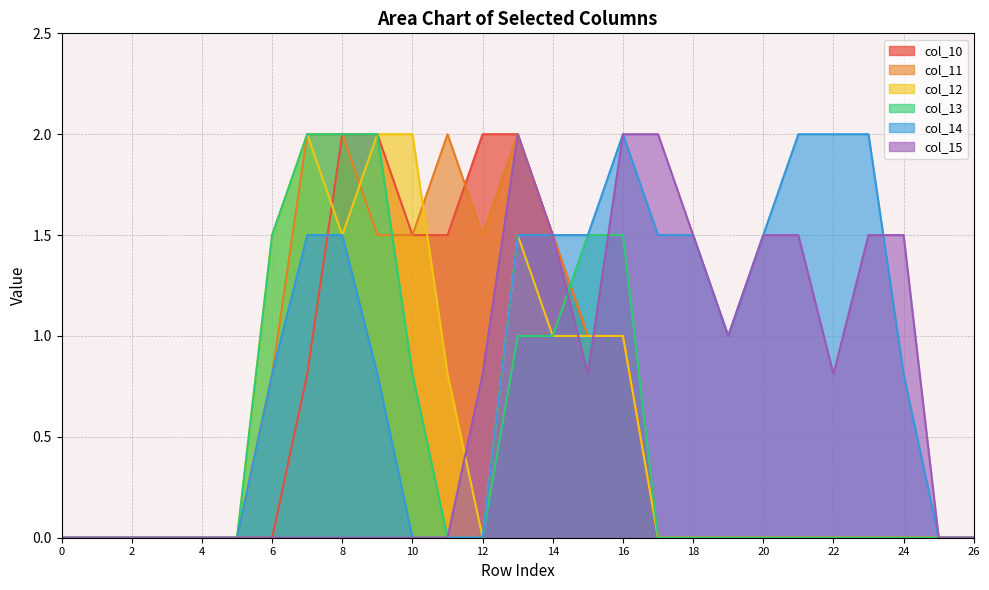

How many data points does each series have?

27